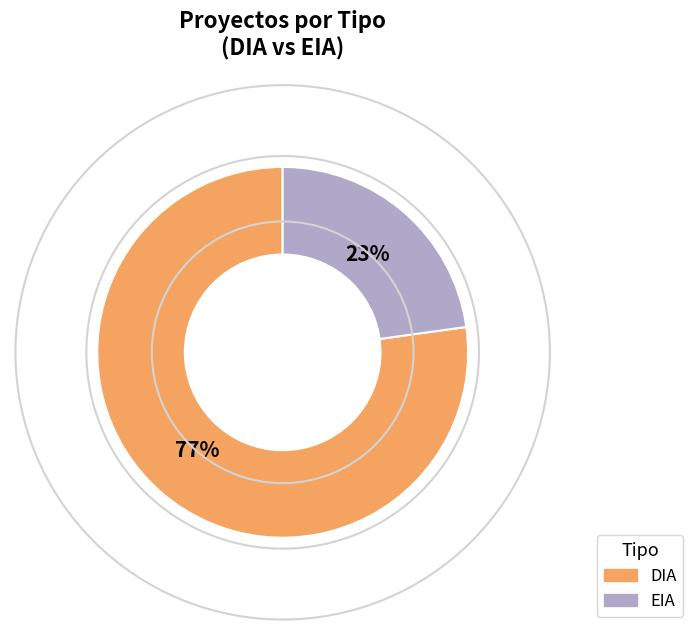

To the nearest percent, what percentage of the pie is DIA?

77%